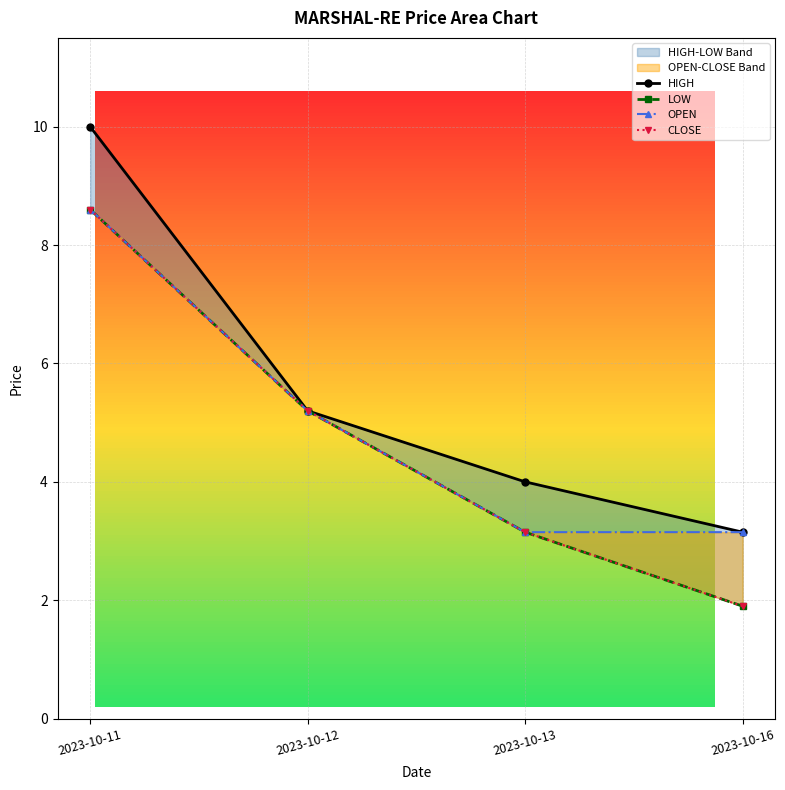

Does the chart display data point markers on the line(s)?

Yes